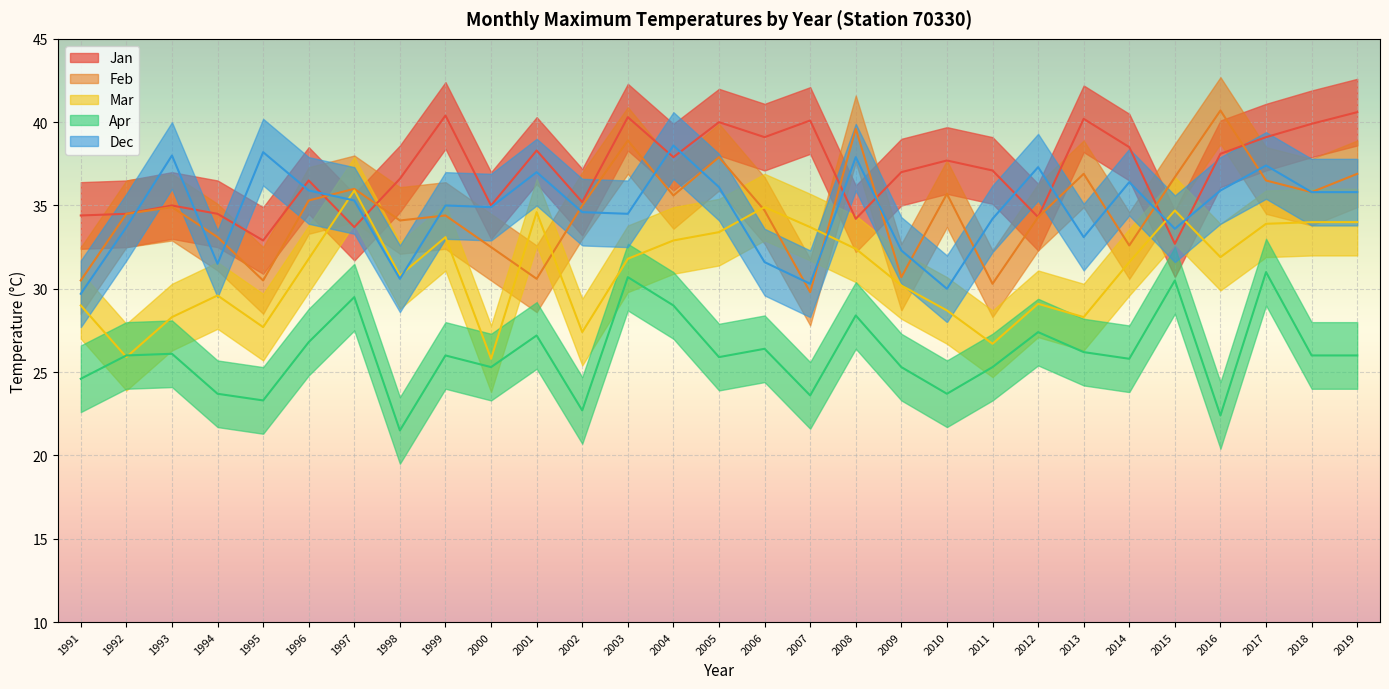

Between which two adjacent categories do Apr and Mar first intersect?

1991 and 1992